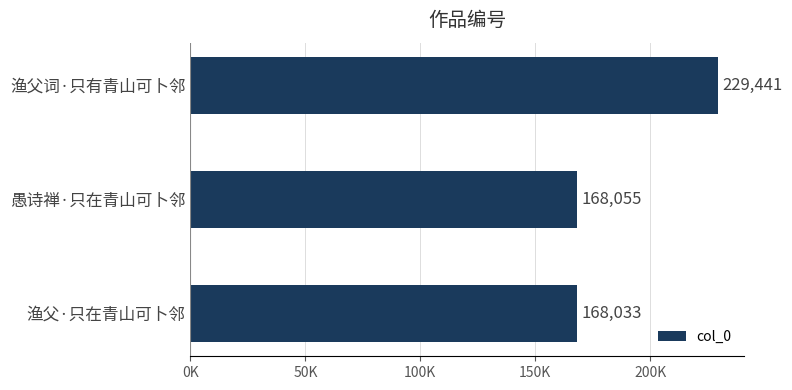

Does the chart contain any negative values?

No